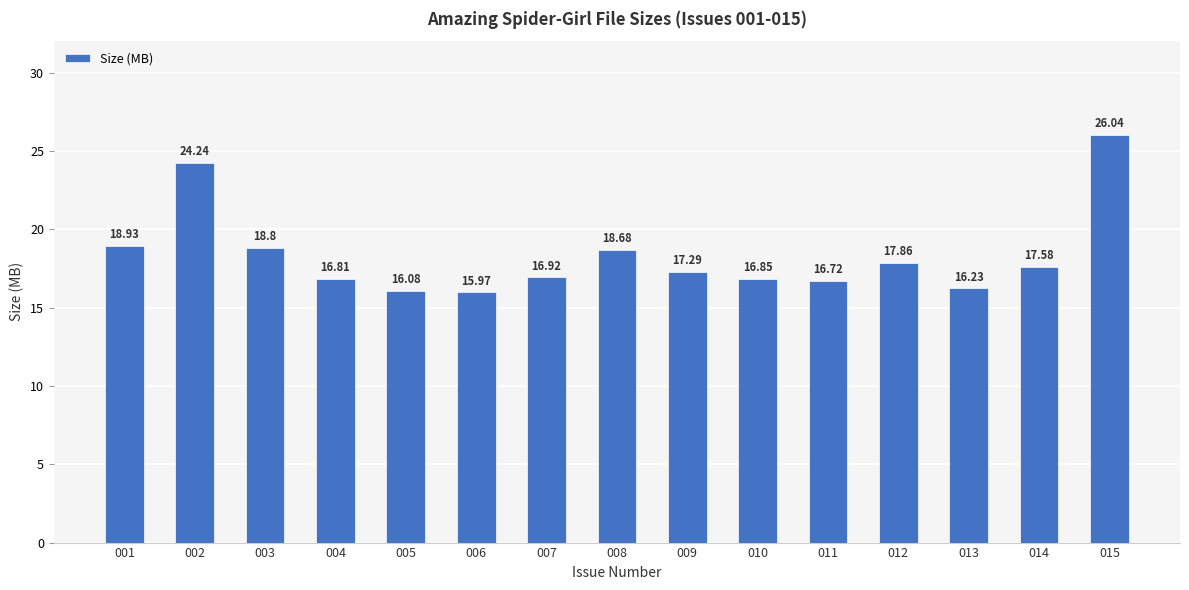

Between 009 and 010, which is larger?

009